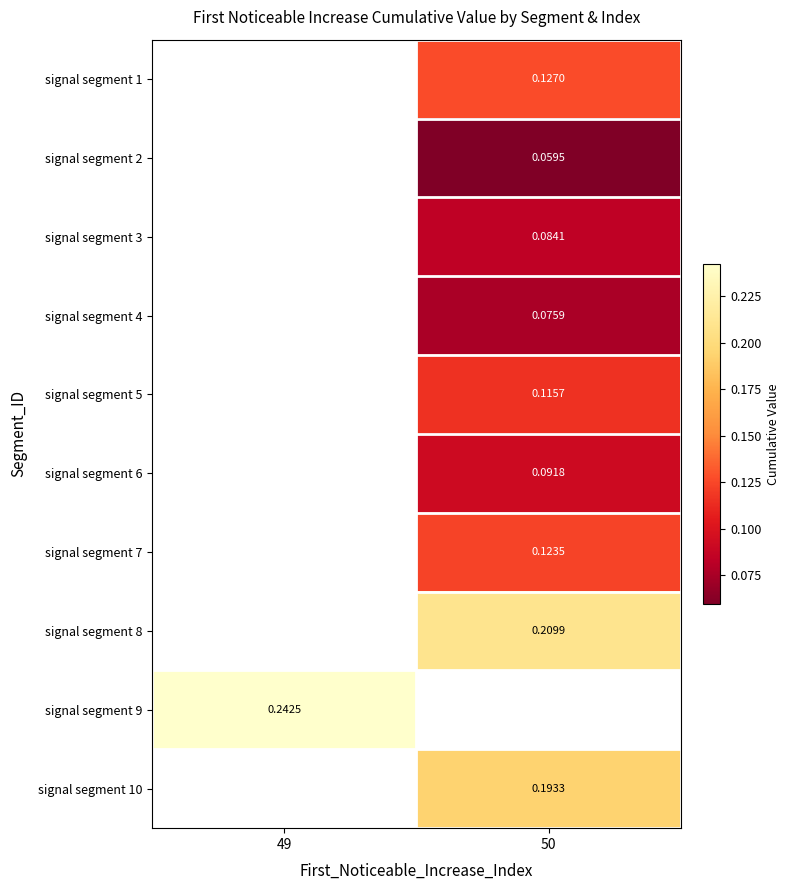

Is the value of signal segment 1 at 50 greater than the value of signal segment 7 at 50?

Yes